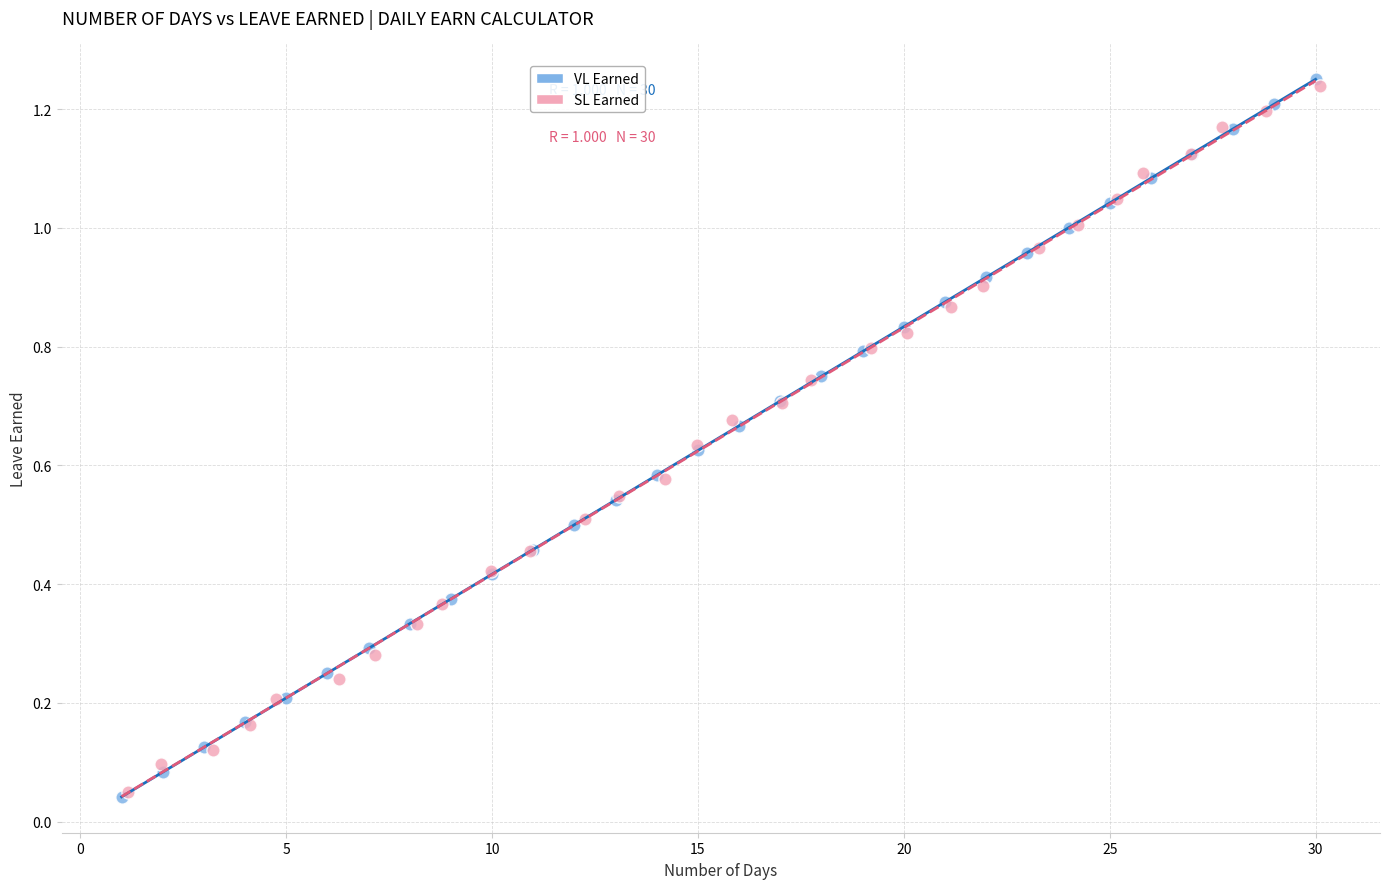

Which series has the largest Y range (max minus min)?

VL Earned